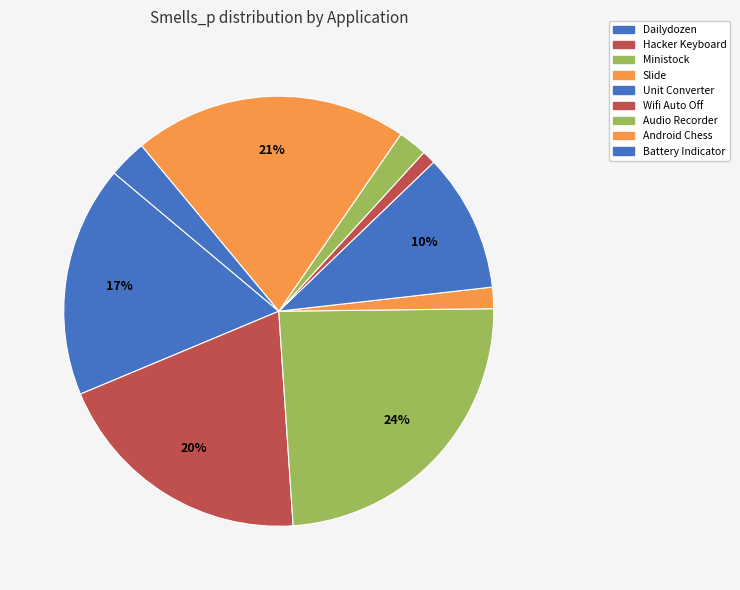

Is it true that Android Chess is 21% of the pie?

True